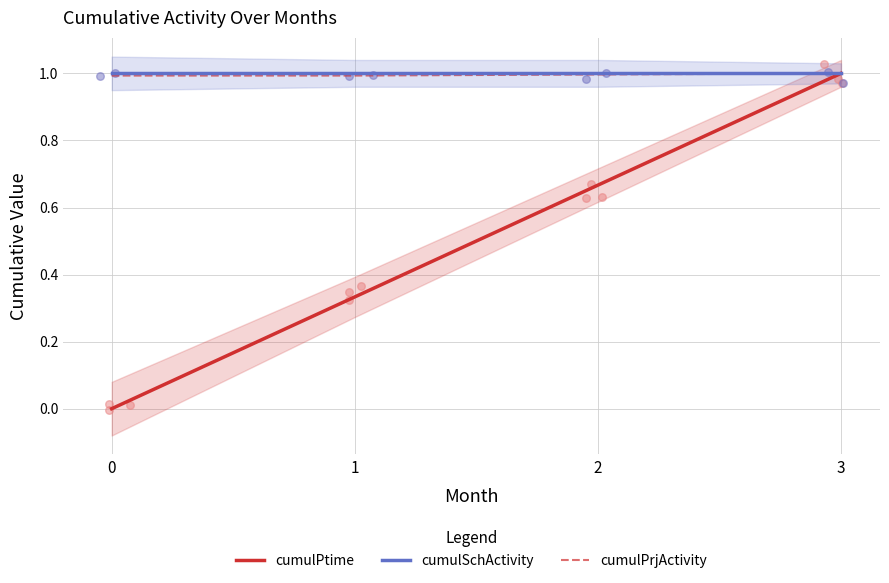

Which series has the widest spread of Y values?

cumulPtime